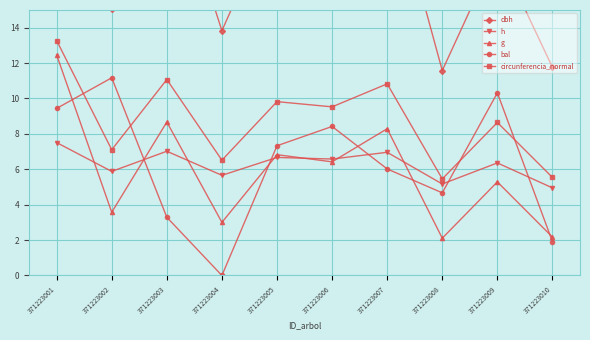

What is the spread (max minus min) of values at 371223001?

20.7